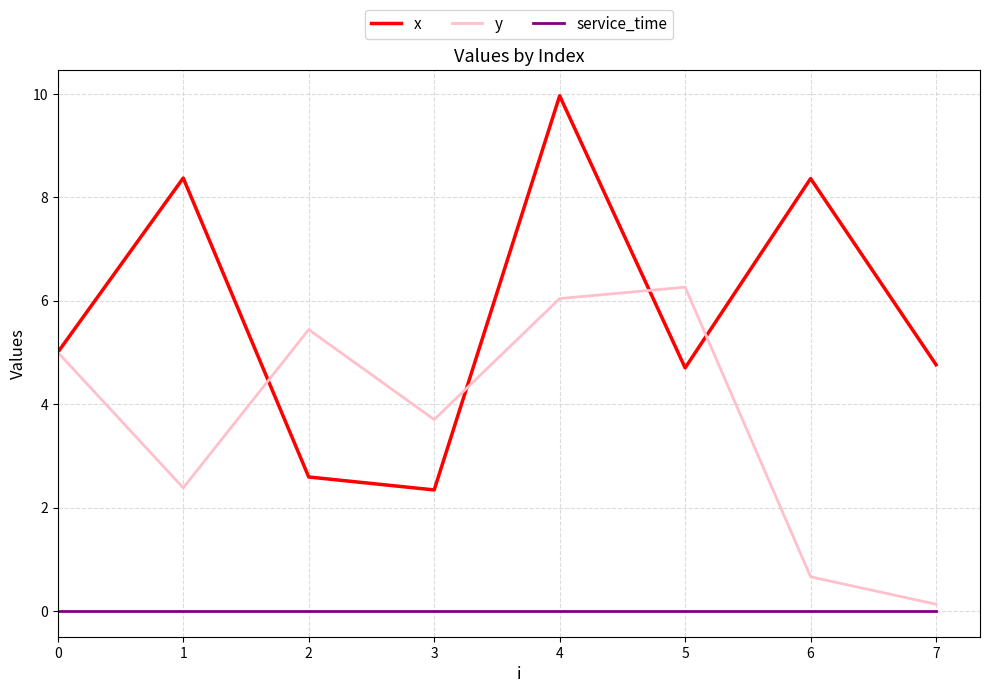

The value of x at 3 is 3.7. True or false?

False